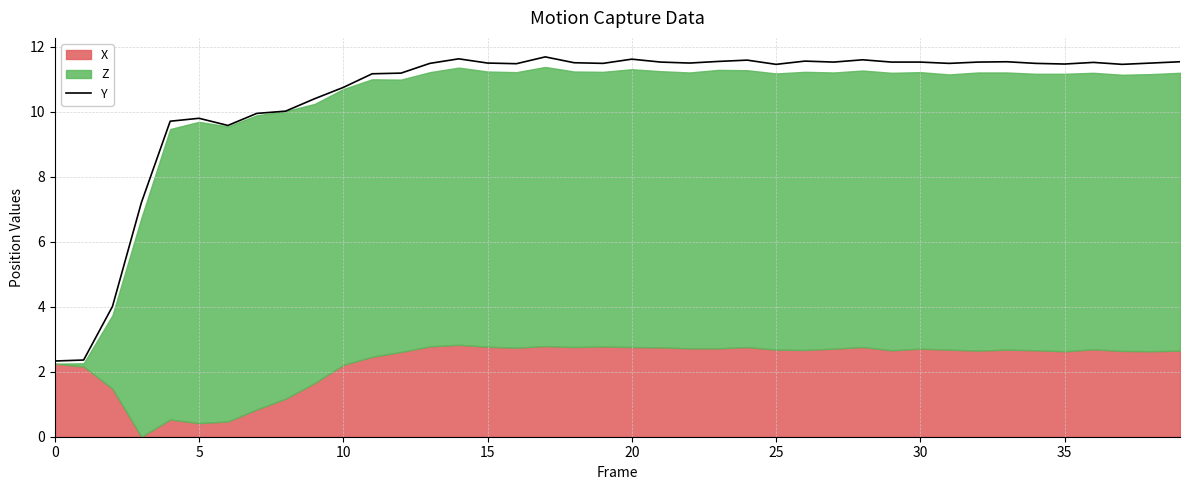

The value at 35 is 3.1. True or false?

False